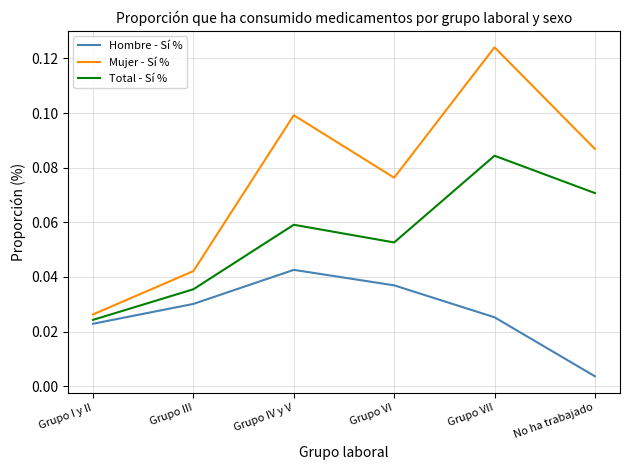

The Total - Sí % series shows 0.1 at Grupo VII. True or false?

True